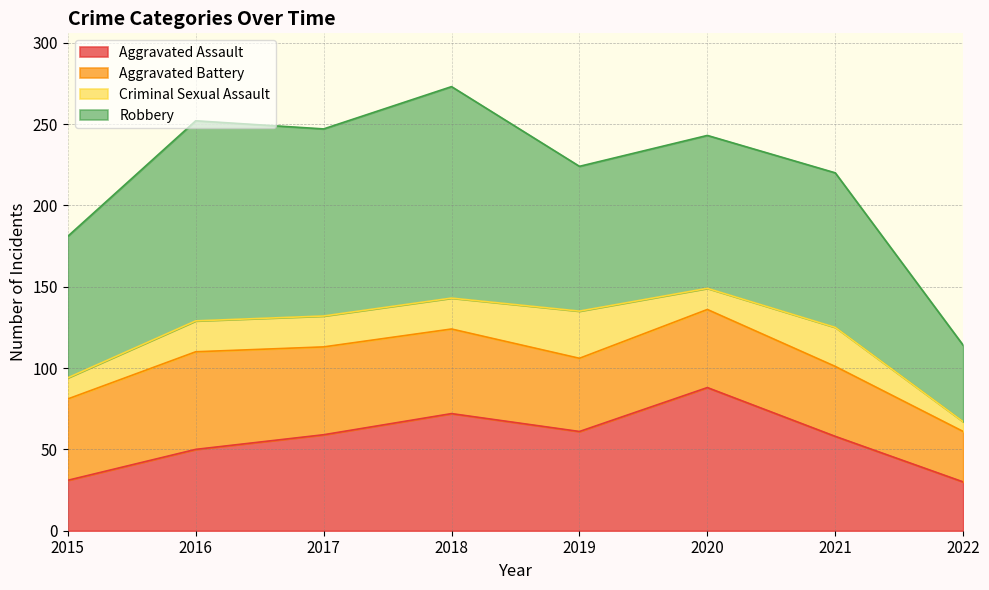

Which series has the widest spread of values?

Robbery